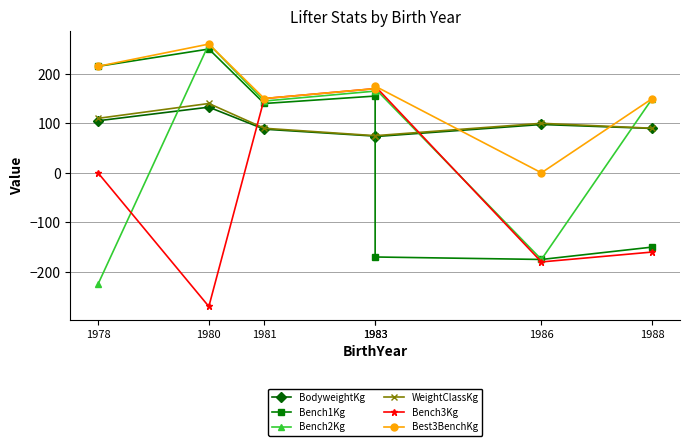

In Best3BenchKg, how many points are higher than both neighbors (excluding endpoints)?

2